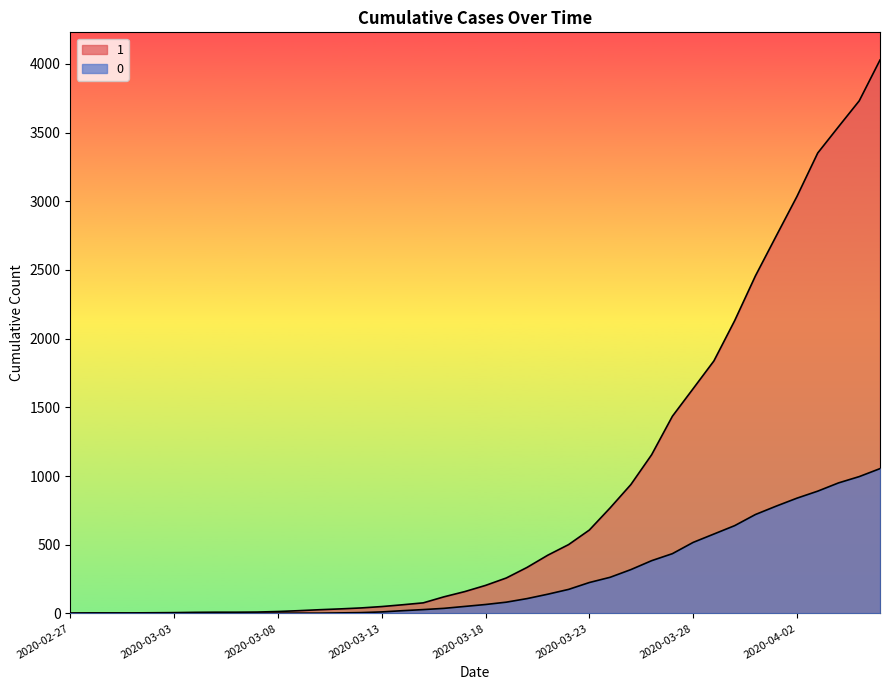

Where is 0 nearest to the value 527?

2020-03-28